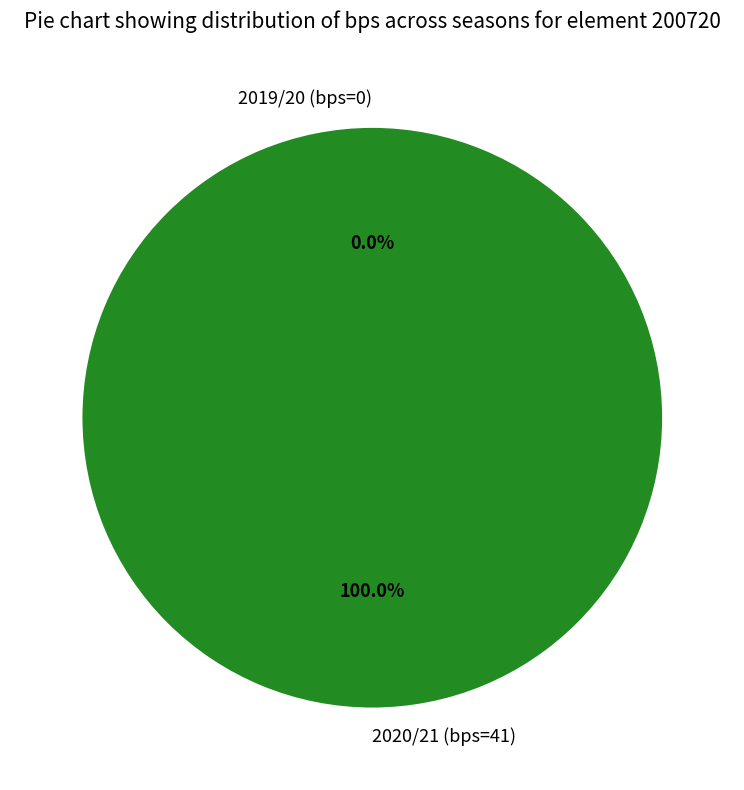

Which slice is the largest?

2020/21 (bps=41)